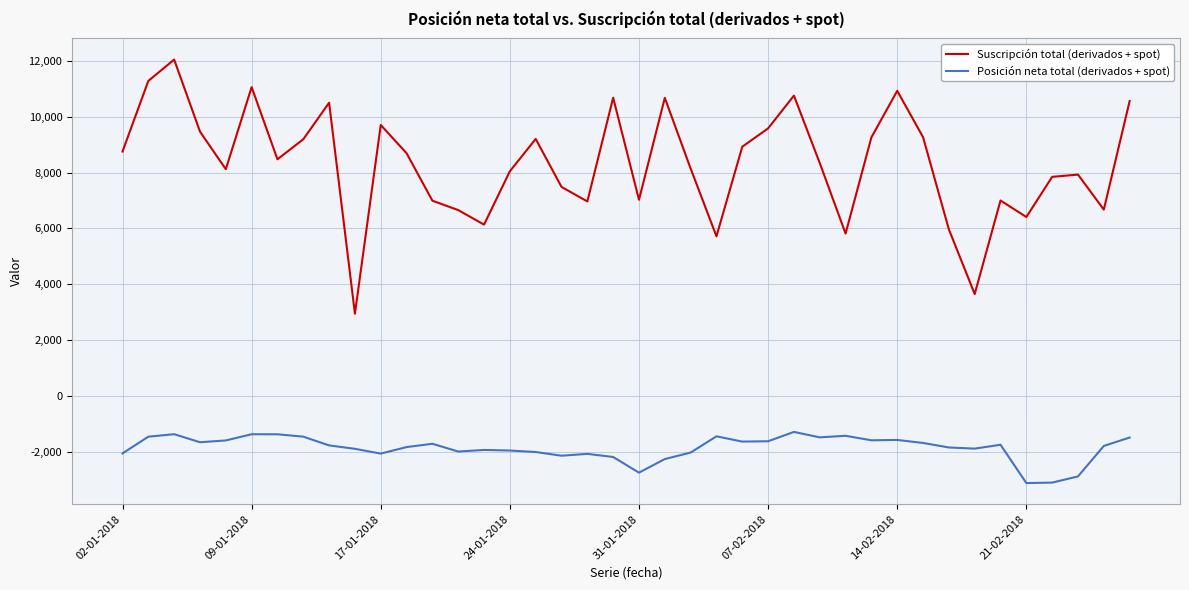

How many lines are shown in the chart?

2